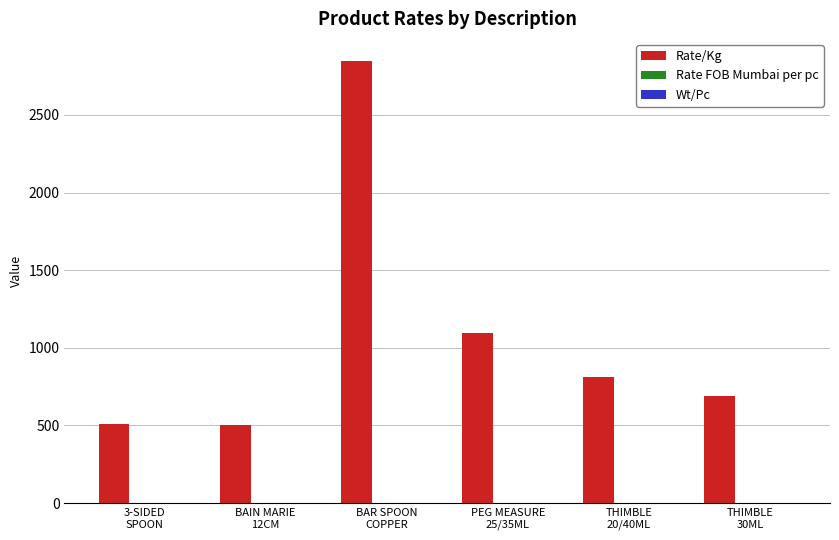

Which series has the largest total across all categories?

Rate/Kg